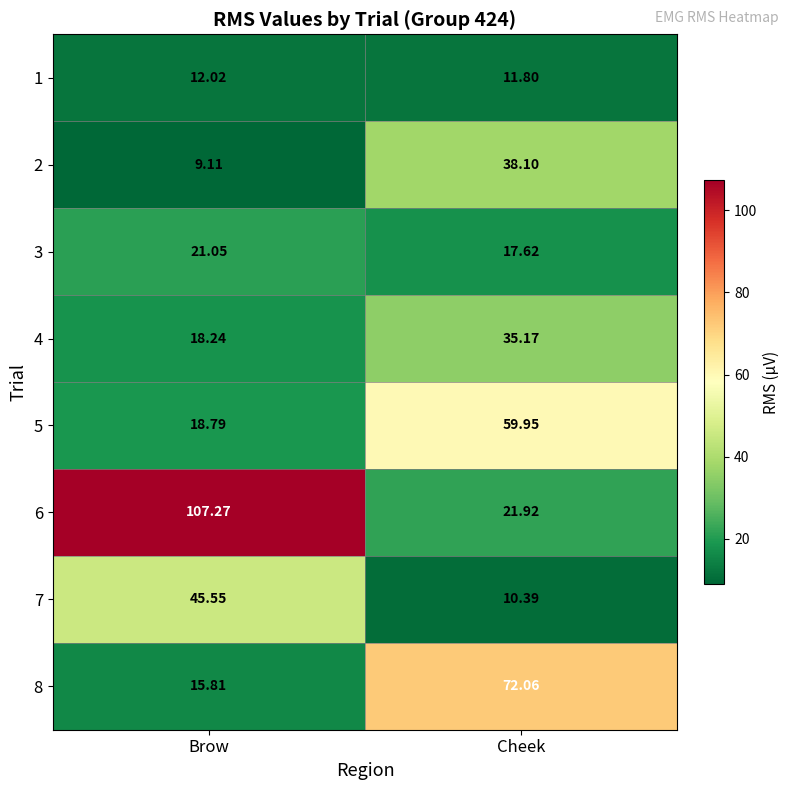

At which category does the chart reach its minimum across all series?

Brow